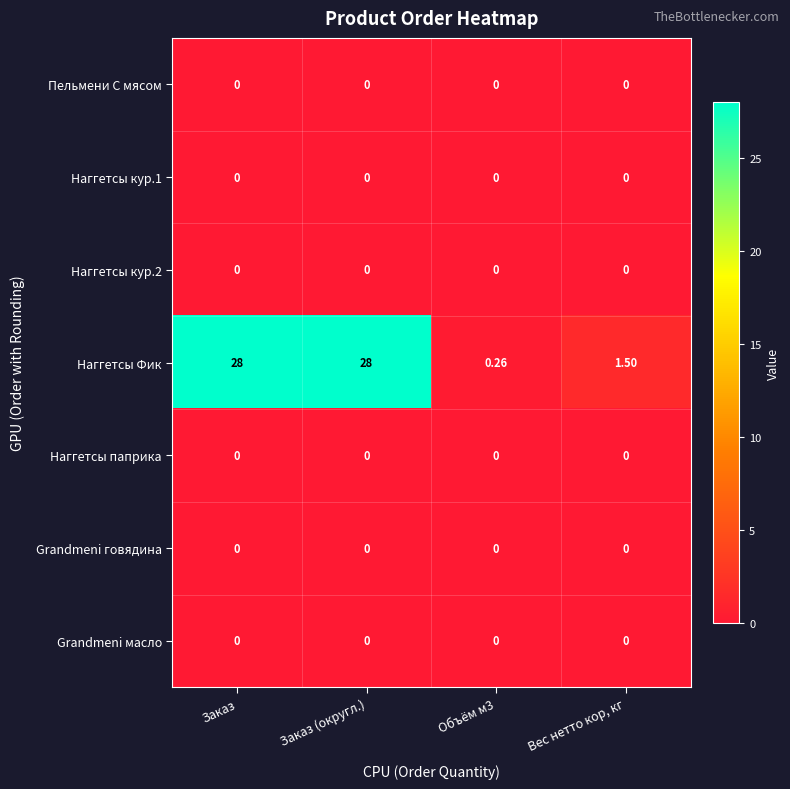

Which series has the largest total across all categories?

Наггетсы Фик